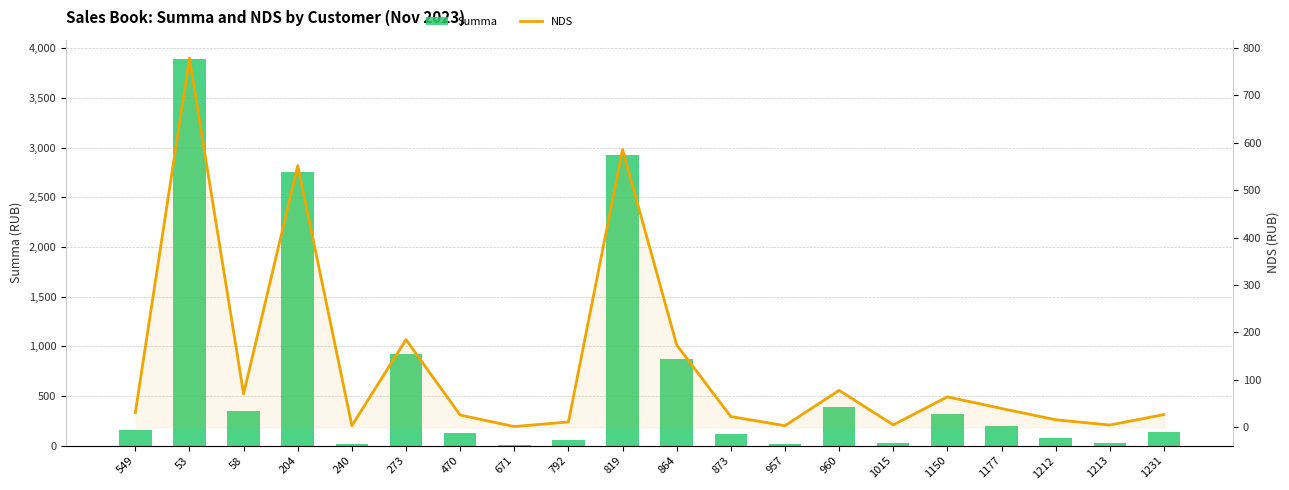

Rank the series by their average value, from highest to lowest.

Summa, NDS